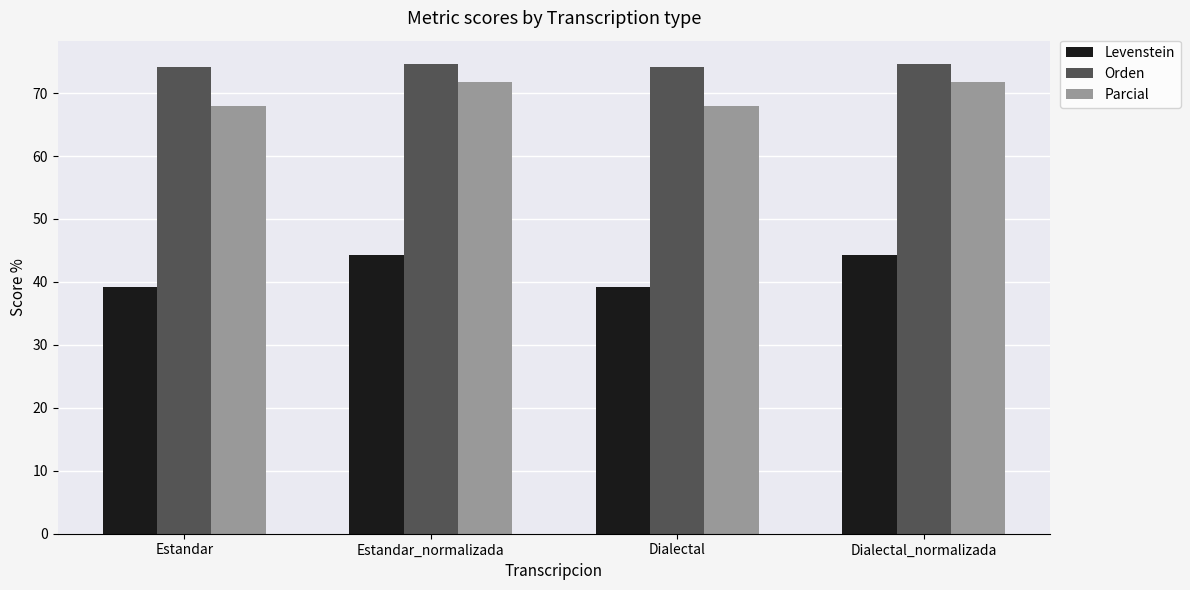

How many bars are there in total?

12